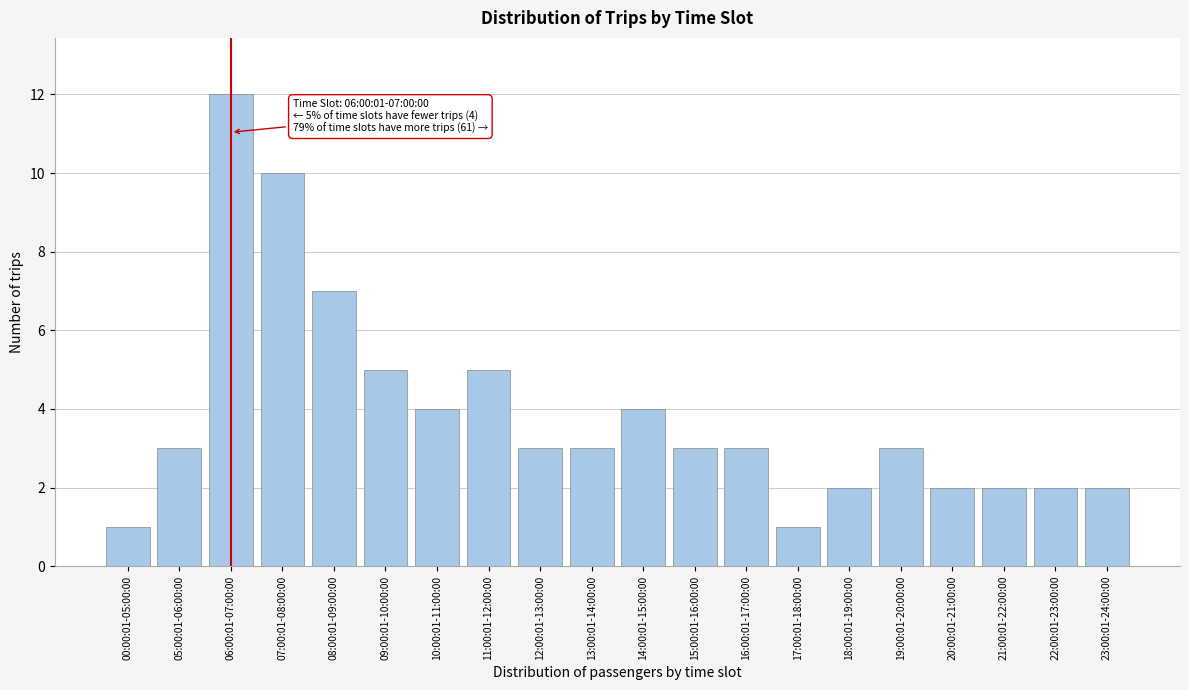

Reading left to right, list all the values displayed in this chart.

00:00:01-05:00:00=1	05:00:01-06:00:00=3	06:00:01-07:00:00=12	07:00:01-08:00:00=10	08:00:01-09:00:00=7	09:00:01-10:00:00=5	10:00:01-11:00:00=4	11:00:01-12:00:00=5	12:00:01-13:00:00=3	13:00:01-14:00:00=3	14:00:01-15:00:00=4	15:00:01-16:00:00=3	16:00:01-17:00:00=3	17:00:01-18:00:00=1	18:00:01-19:00:00=2	19:00:01-20:00:00=3	20:00:01-21:00:00=2	21:00:01-22:00:00=2	22:00:01-23:00:00=2	23:00:01-24:00:00=2